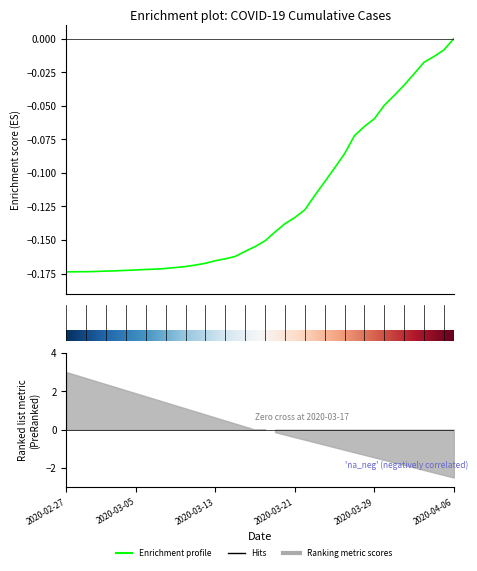

The value at 2020-03-02 is -0.2. True or false?

True